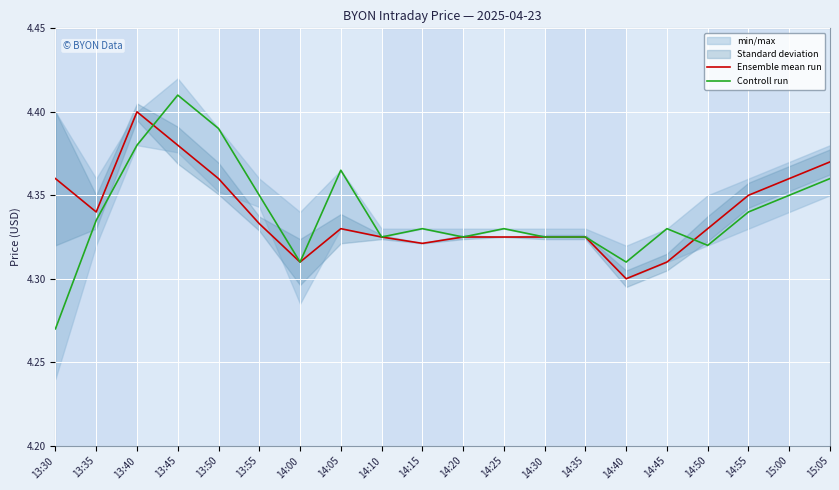

Reading left to right, what are all the values shown in this chart?

Ensemble mean run: 13:30=4.4	13:35=4.3	13:40=4.4	13:45=4.4	13:50=4.4	13:55=4.3	14:00=4.3	14:05=4.3	14:10=4.3	14:15=4.3	14:20=4.3	14:25=4.3	14:30=4.3	14:35=4.3	14:40=4.3	14:45=4.3	14:50=4.3	14:55=4.3	15:00=4.4	15:05=4.4
Controll run: 13:30=4.3	13:35=4.3	13:40=4.4	13:45=4.4	13:50=4.4	13:55=4.3	14:00=4.3	14:05=4.4	14:10=4.3	14:15=4.3	14:20=4.3	14:25=4.3	14:30=4.3	14:35=4.3	14:40=4.3	14:45=4.3	14:50=4.3	14:55=4.3	15:00=4.3	15:05=4.4